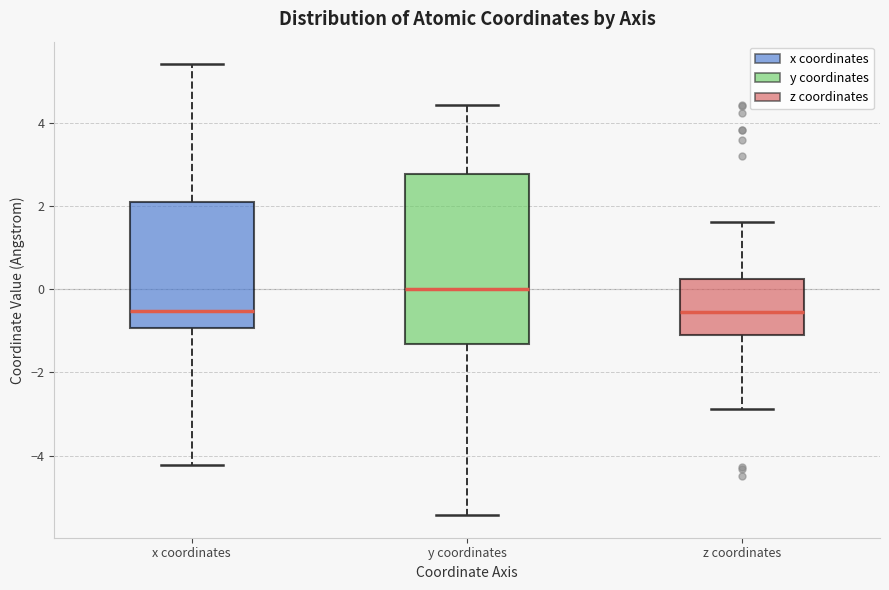

Where is the lower edge of the box for z coordinates on the y-axis? The values are not printed on the chart, so give them approximately, as read against the axis.

-1.2